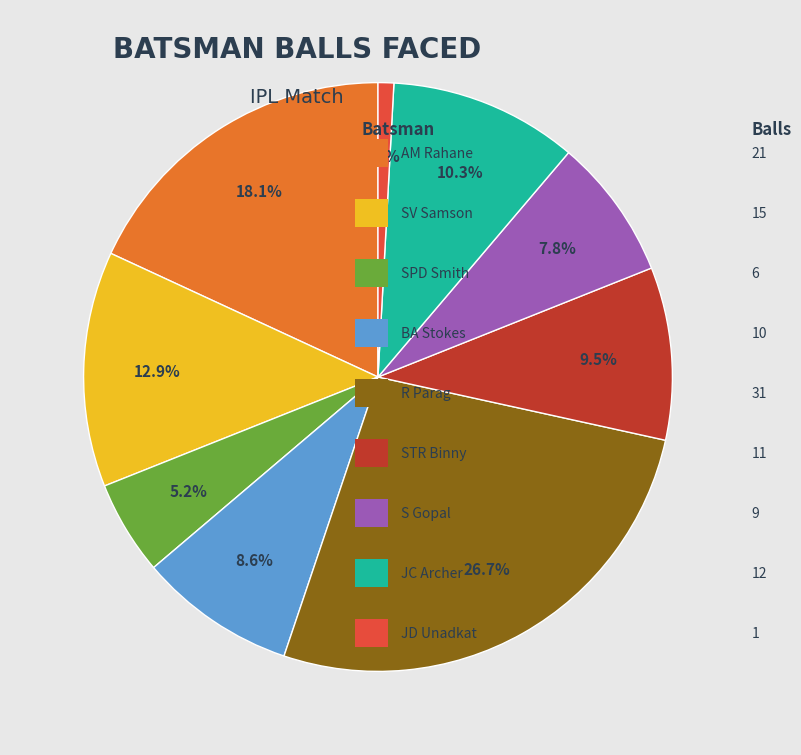

Is there a majority slice in this chart?

No